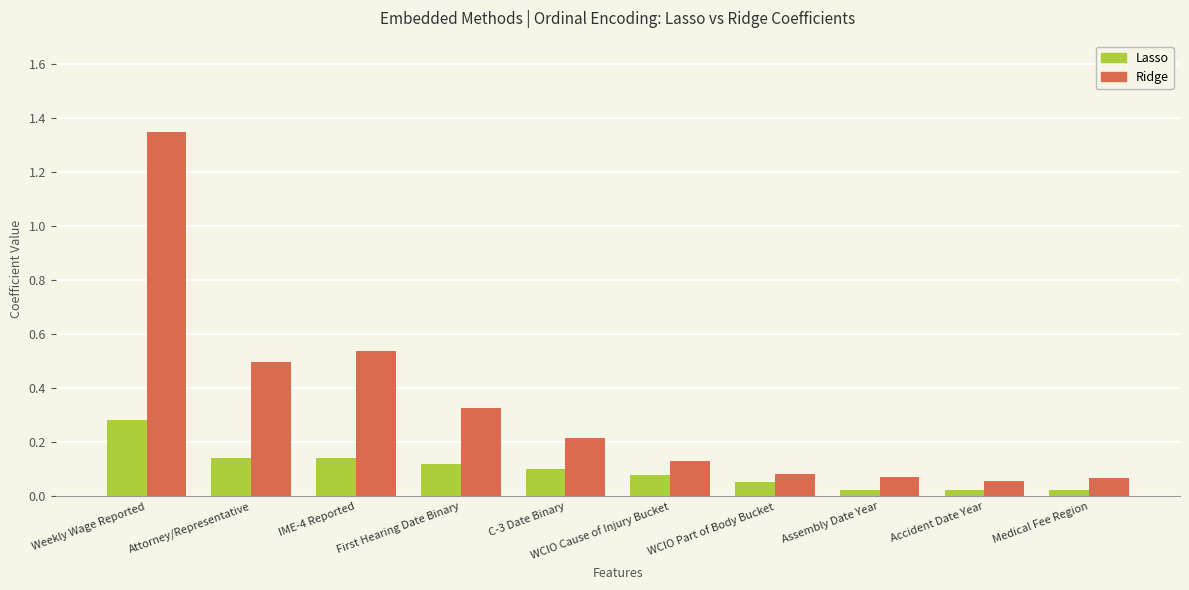

What is the difference between the highest and lowest values at Weekly Wage Reported?

1.1